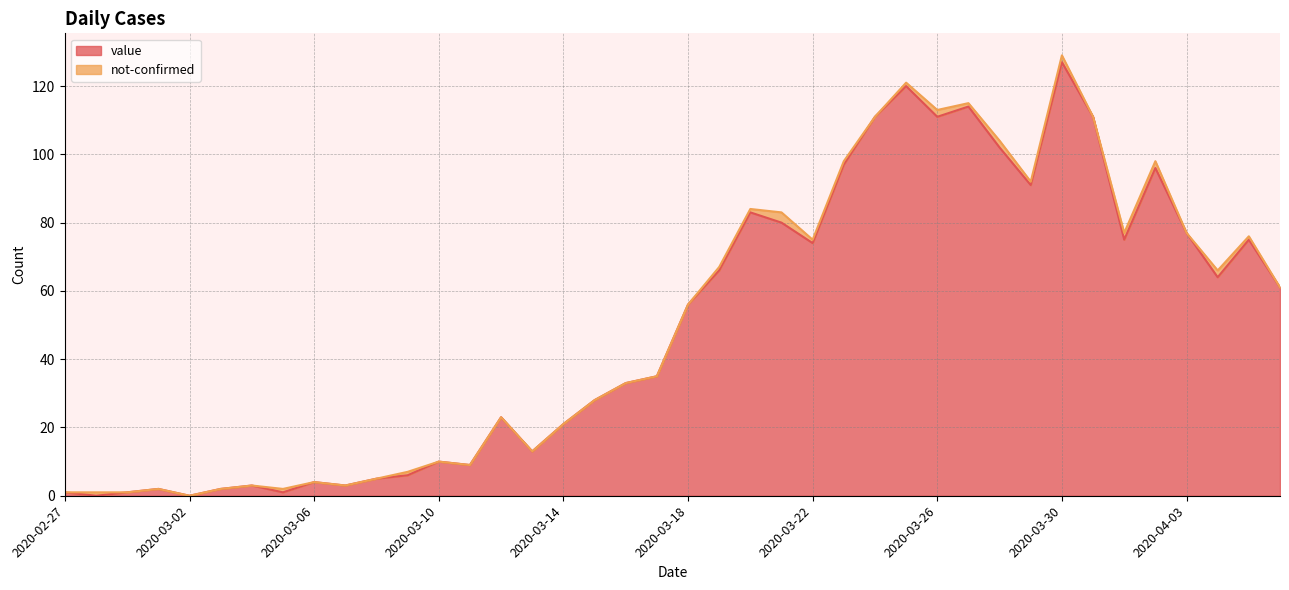

Reading left to right, extract all data points from this chart.

2020-02-27=1	2020-02-28=0	2020-02-29=1	2020-03-01=2	2020-03-02=0	2020-03-03=2	2020-03-04=3	2020-03-05=1	2020-03-06=4	2020-03-07=3	2020-03-08=5	2020-03-09=6	2020-03-10=10	2020-03-11=9	2020-03-12=23	2020-03-13=13	2020-03-14=21	2020-03-15=28	2020-03-16=33	2020-03-17=35	2020-03-18=56	2020-03-19=66	2020-03-20=83	2020-03-21=80	2020-03-22=74	2020-03-23=97	2020-03-24=111	2020-03-25=120	2020-03-26=111	2020-03-27=114	2020-03-28=102	2020-03-29=91	2020-03-30=127	2020-03-31=111	2020-04-01=75	2020-04-02=96	2020-04-03=77	2020-04-04=64	2020-04-05=75	2020-04-06=61